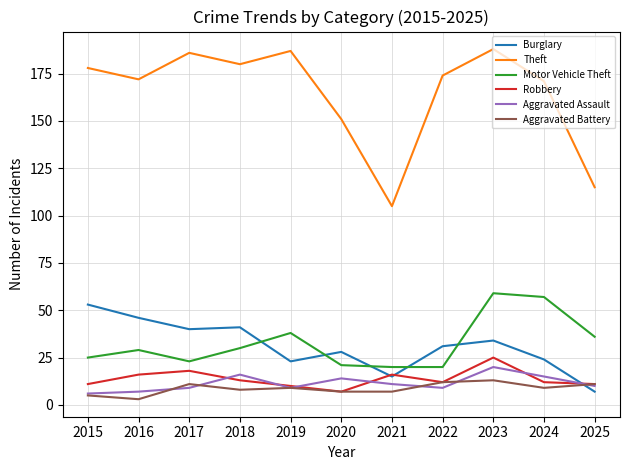

At which label does Aggravated Assault first exceed 10?

2018